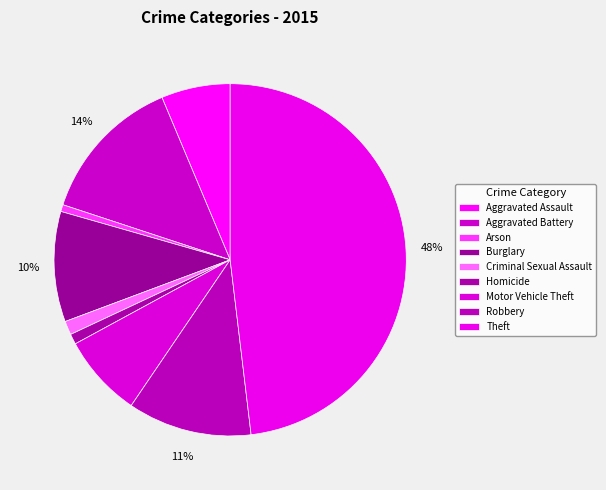

Is there a majority slice in this chart?

No